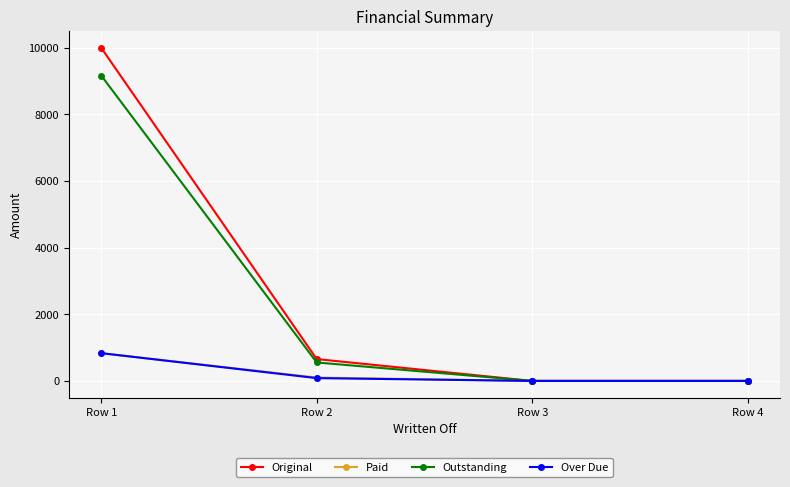

Which series has the largest range (max minus min)?

Original